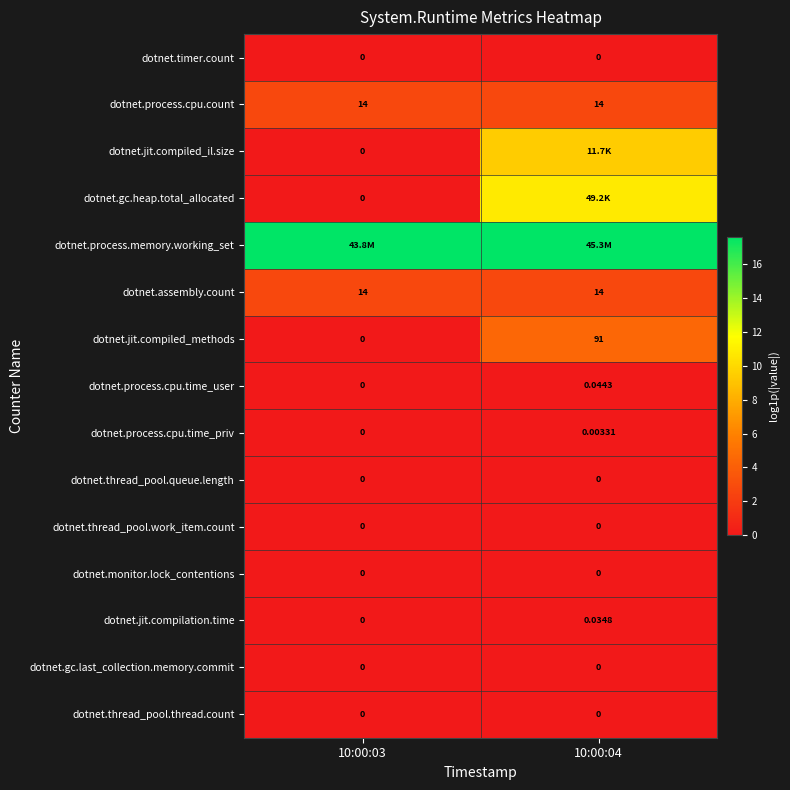

How many values in the dotnet.process.cpu.time_priv series exceed 0?

1